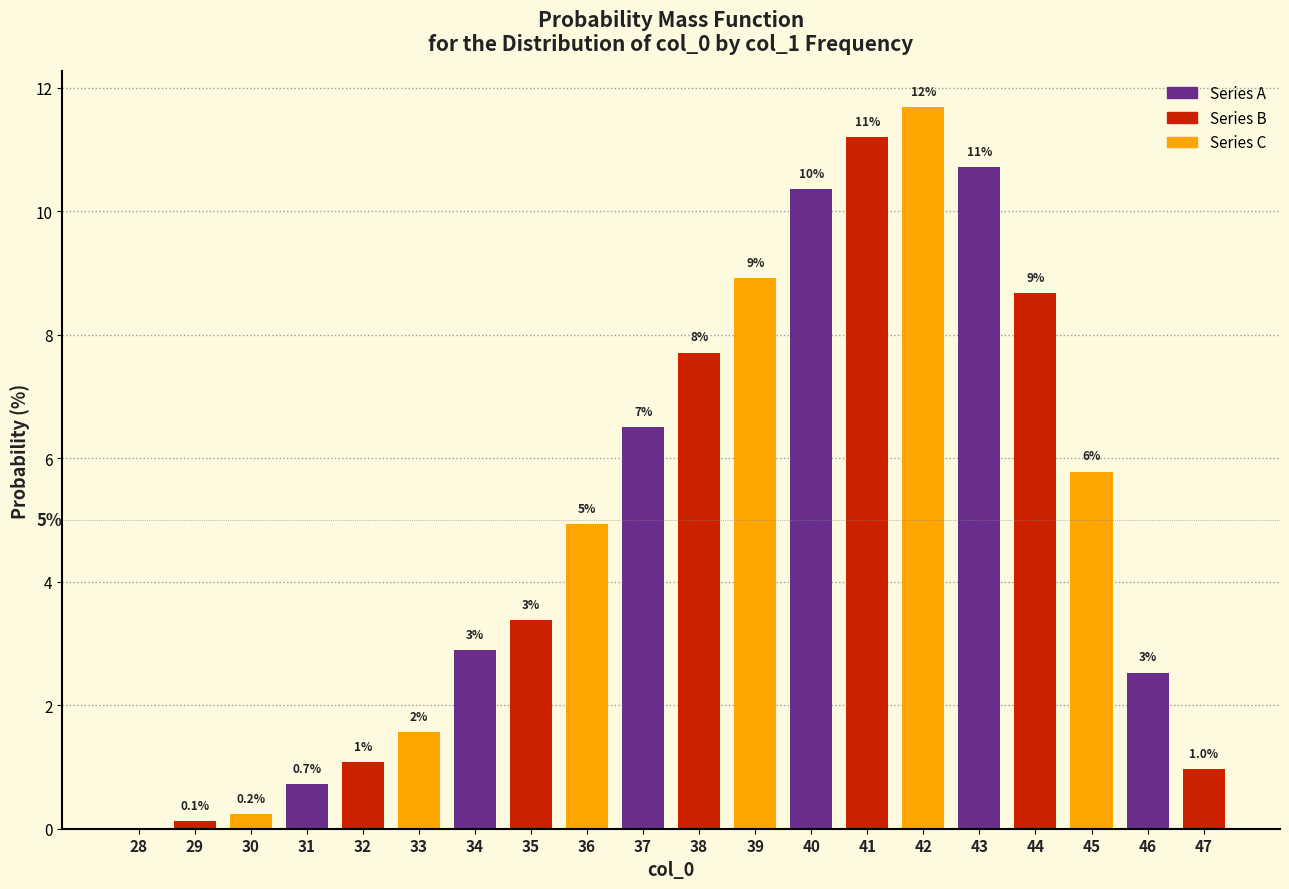

Are the bars horizontal?

No